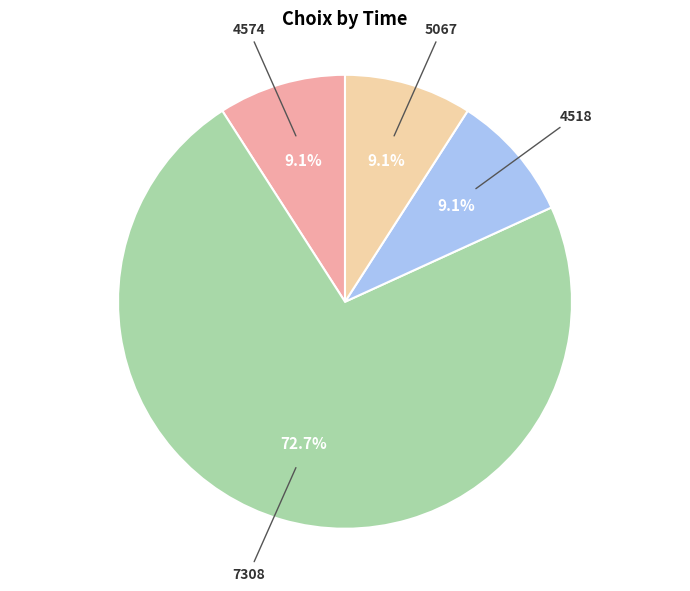

Does any single category account for the majority?

Yes